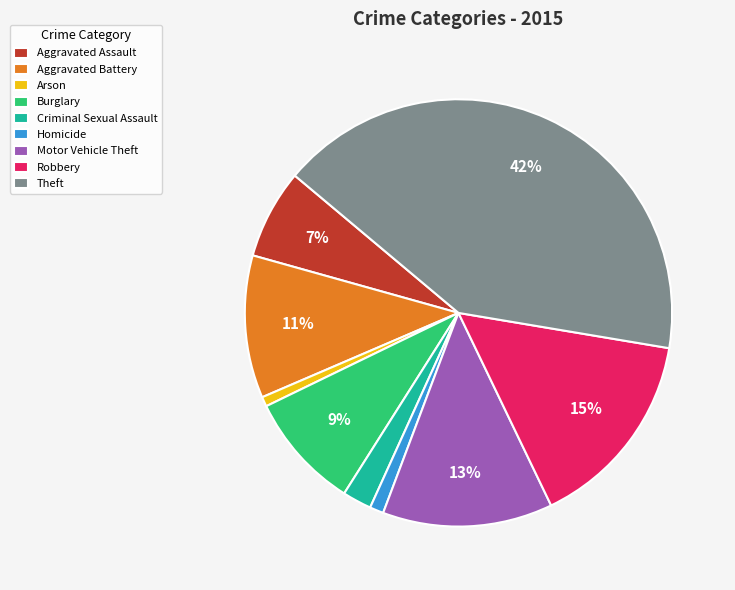

Is Robbery the majority of the pie?

No